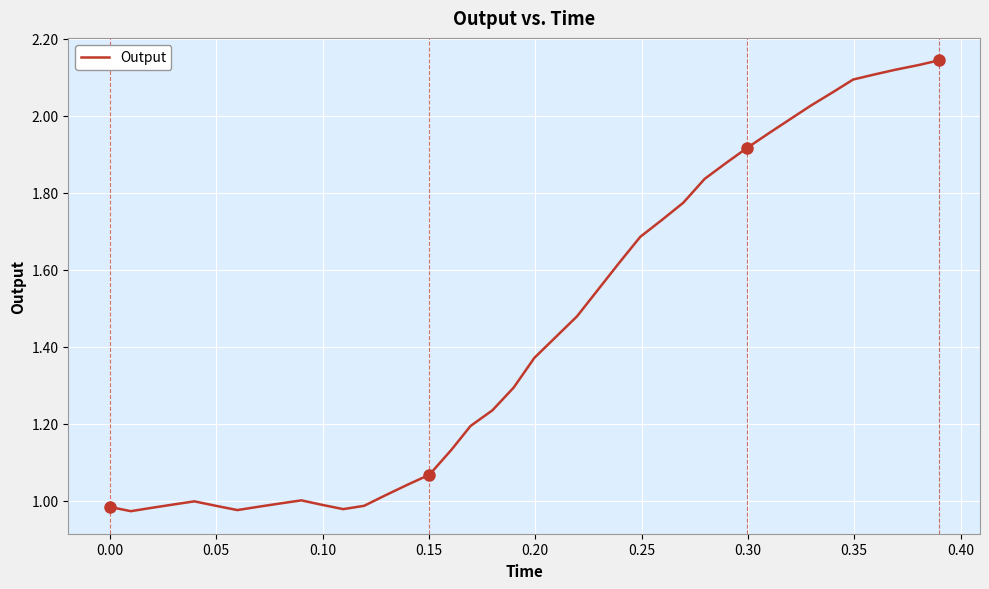

What is the value of the 27th point from the left?

1.7